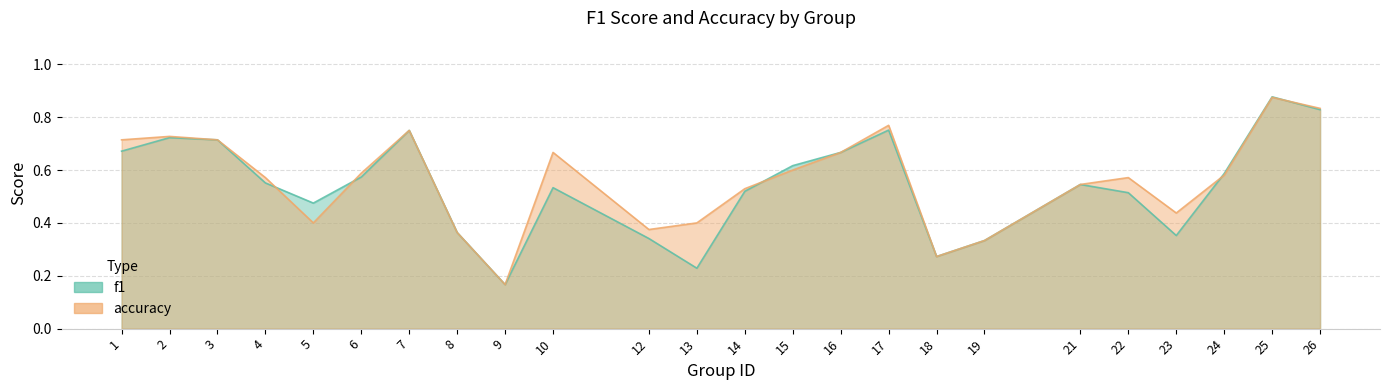

At which category is the sum across all series the highest?

25